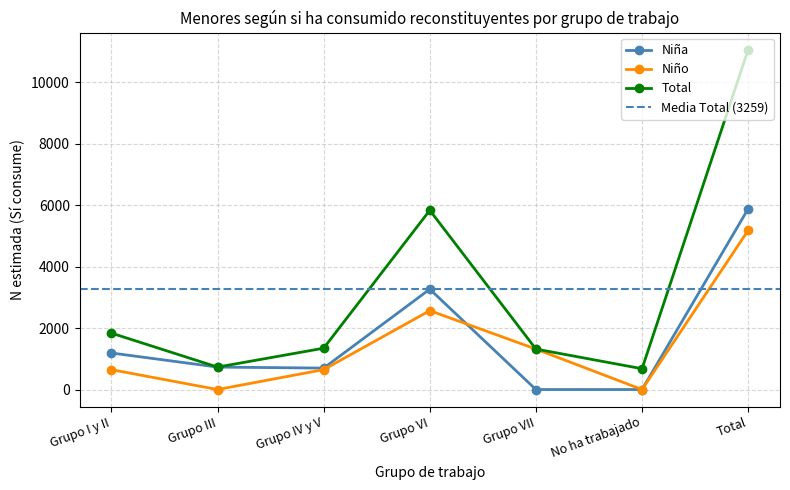

Is it true that Niño (n muestra) equals 648 at Grupo IV y V?

True